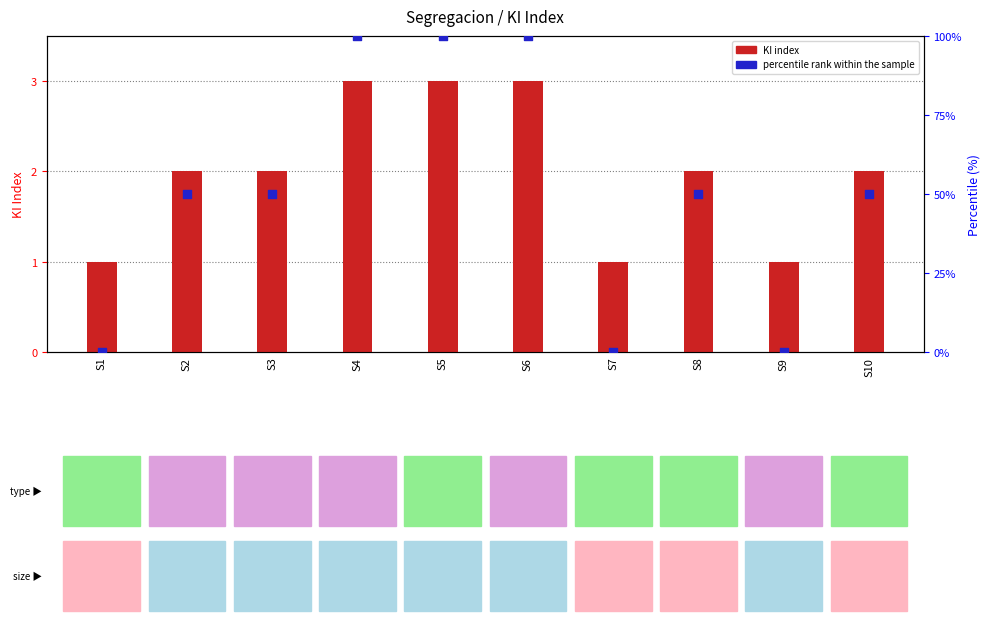

At which category is the sum across all series the highest?

S4